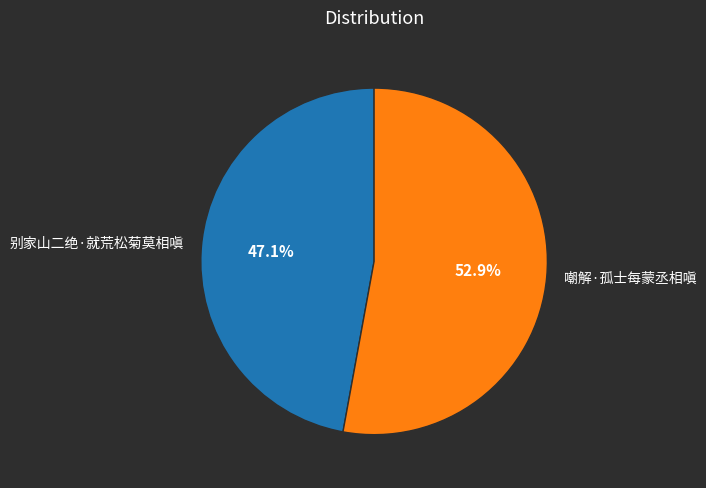

To the nearest percent, what is the difference between the 嘲解·孤士每蒙丞相嗔 and 别家山二绝·就荒松菊莫相嗔 slice percentages?

6%